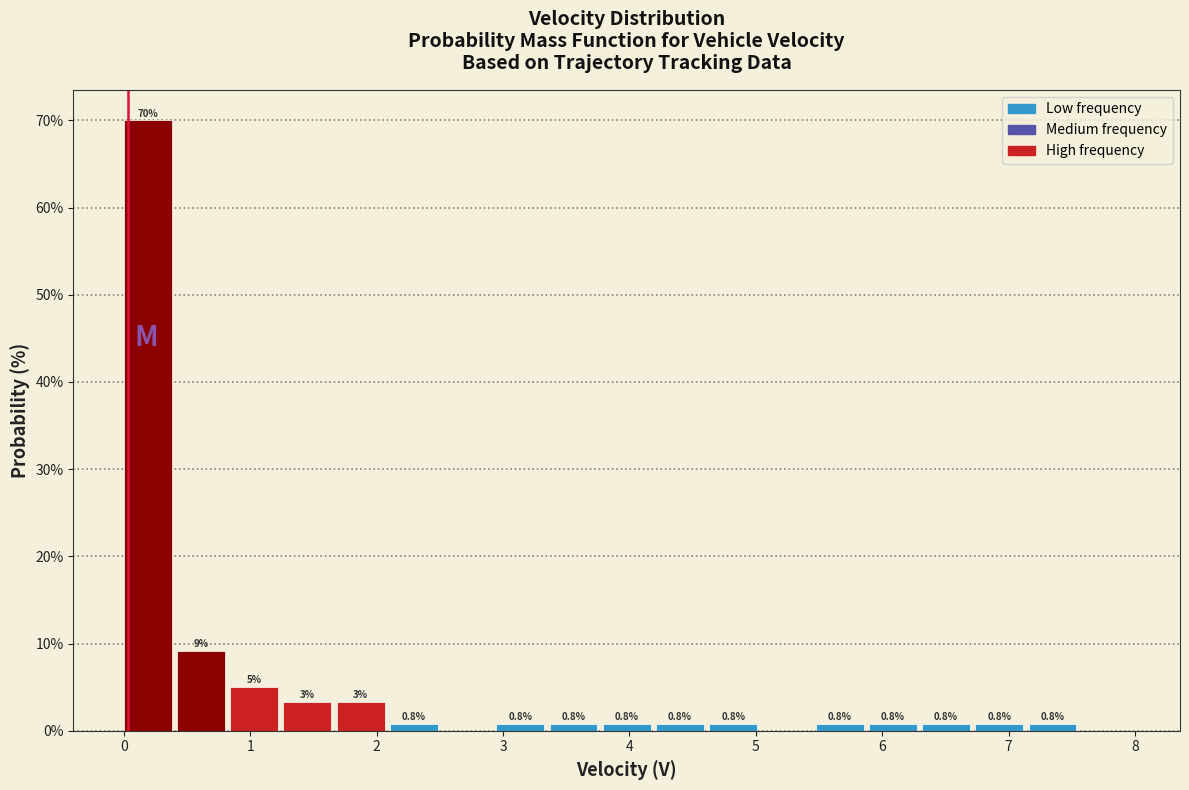

Over which range of the x-axis is the bar tallest?

0.0 to 0.4